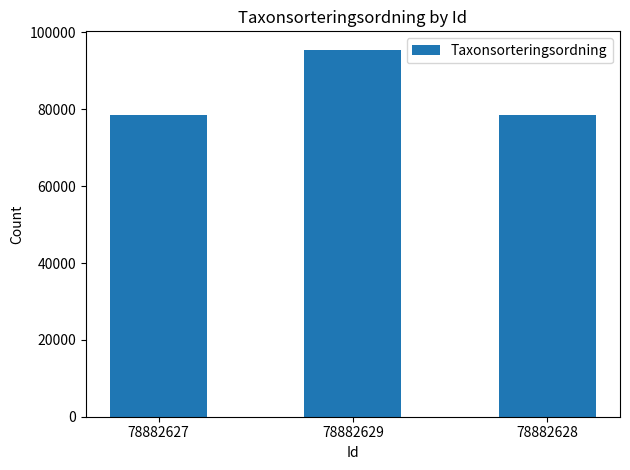

What is the change in value from 78882629 to 78882628?

-16950